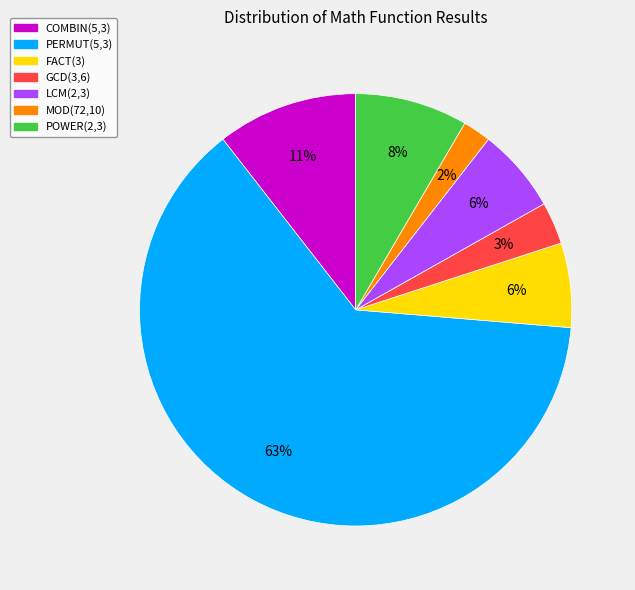

What percentage is the GCD(3,6) slice, to the nearest percent?

3%